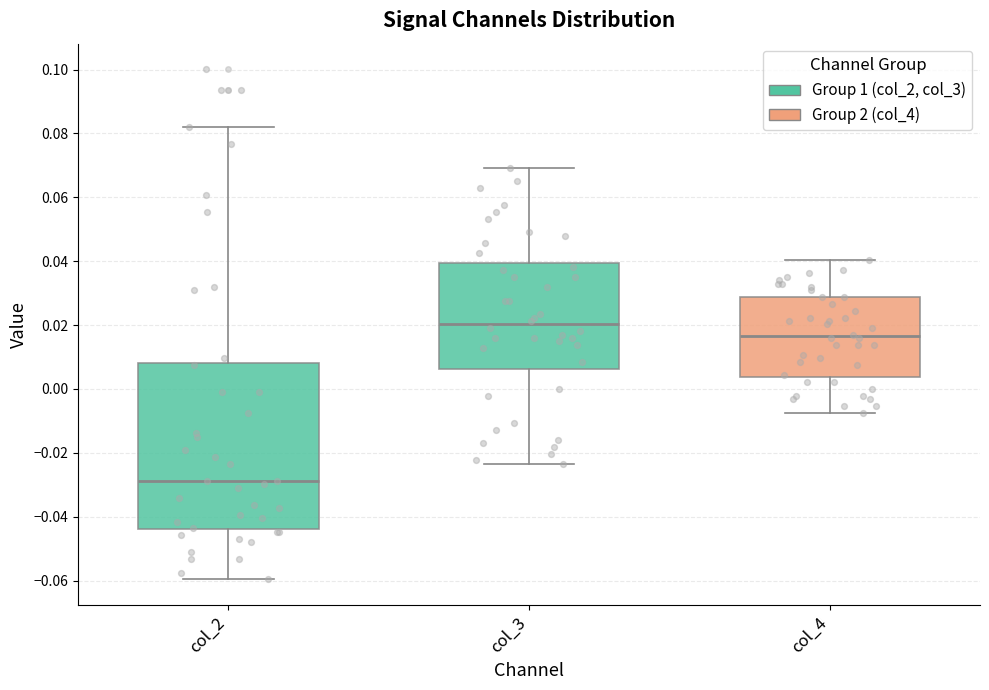

Reading left to right, transcribe this box plot: for each box, give where its median line is, the range the box spans, and where its two whiskers end, as read against the y-axis. The values are not printed on the chart, so give them approximately, as read against the axis.

col_2: median -0.028, box -0.044 to 0.008, whiskers -0.060 to 0.082
col_3: median 0.020, box 0.006 to 0.040, whiskers -0.024 to 0.070
col_4: median 0.016, box 0.004 to 0.028, whiskers -0.008 to 0.040